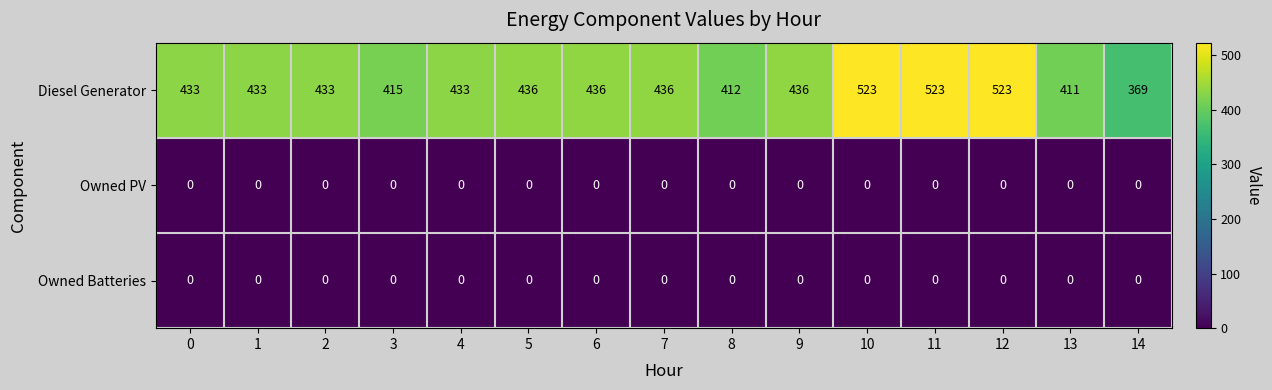

Which series changed the most between 3 and 7?

Diesel Generator